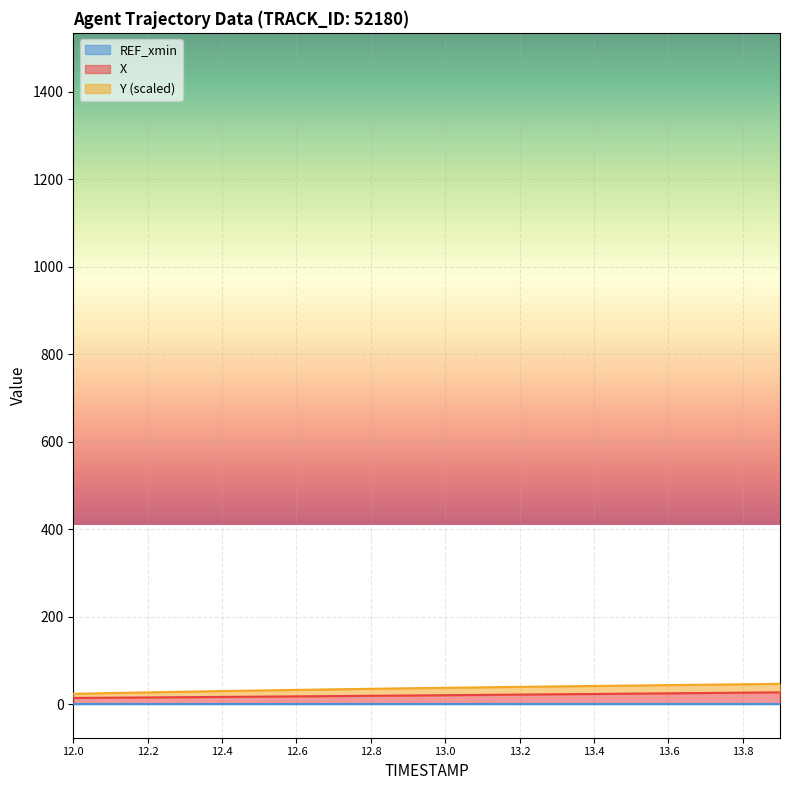

True or false: X and Y intersect in this chart.

False